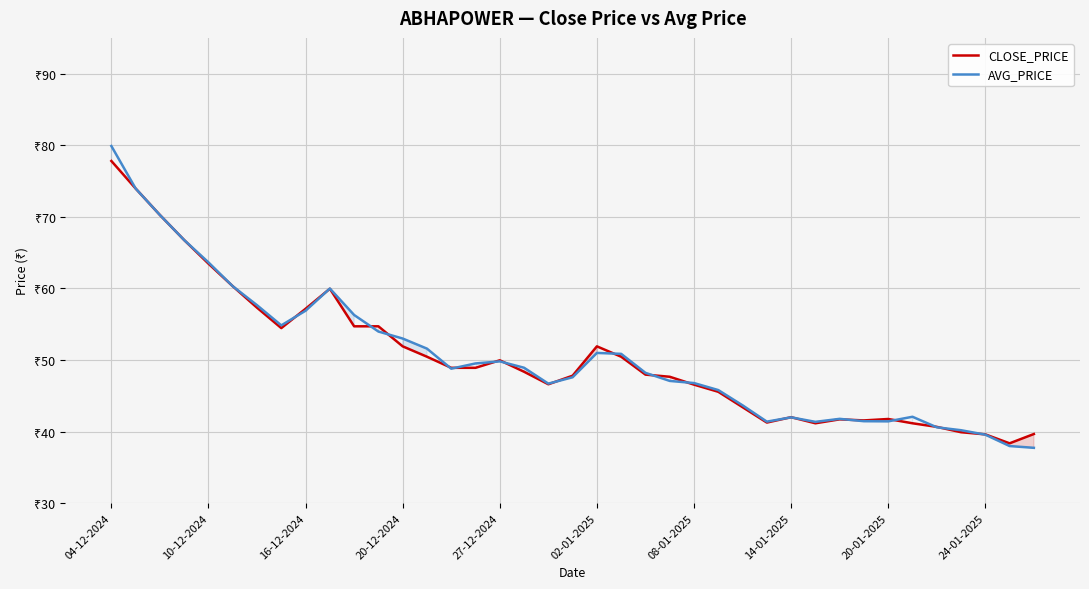

How many lines are shown in the chart?

2